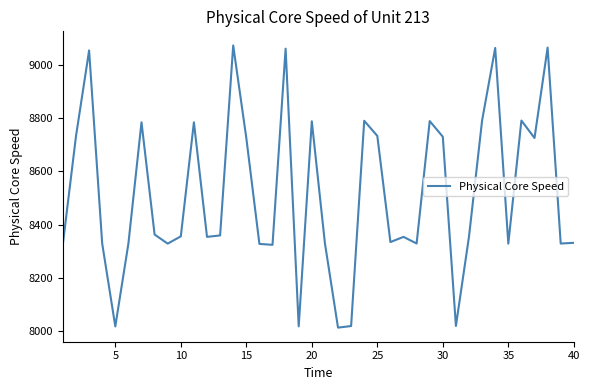

What is the maximum value shown in the chart?

9075.0